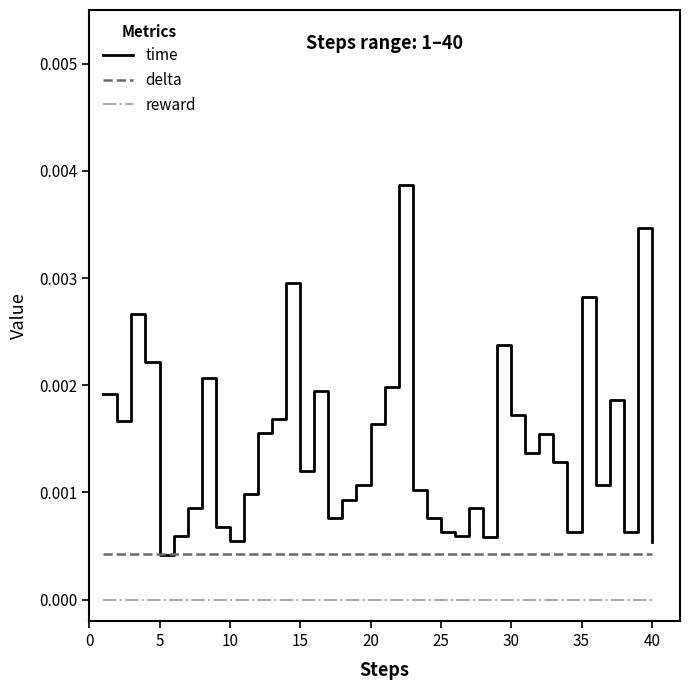

True or false: delta and reward cross at least once.

False